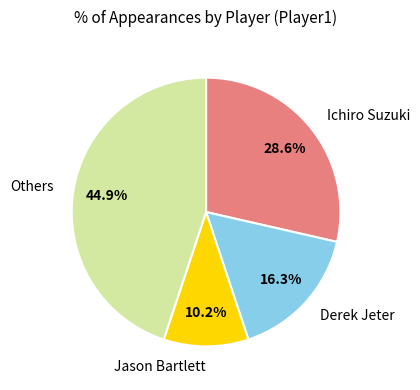

Is there a majority slice in this chart?

No